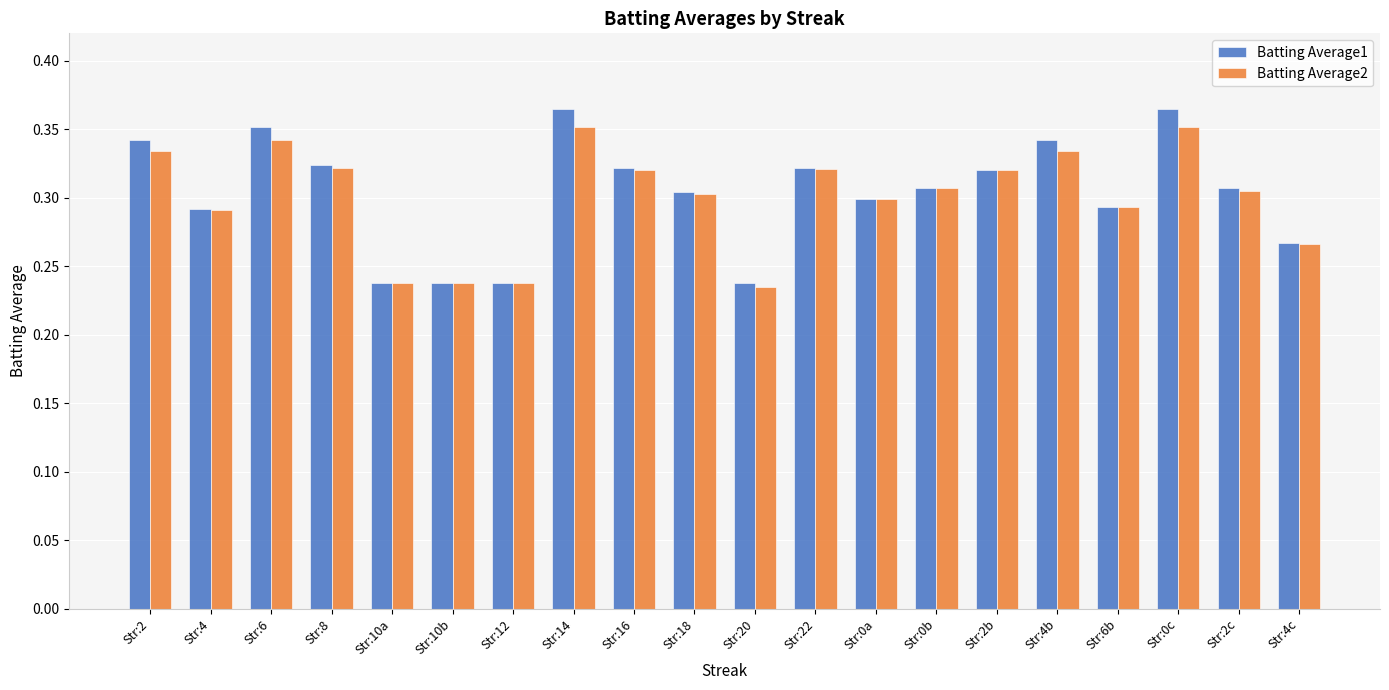

The value of Batting Average2 at Str:20 is 0.3. True or false?

False